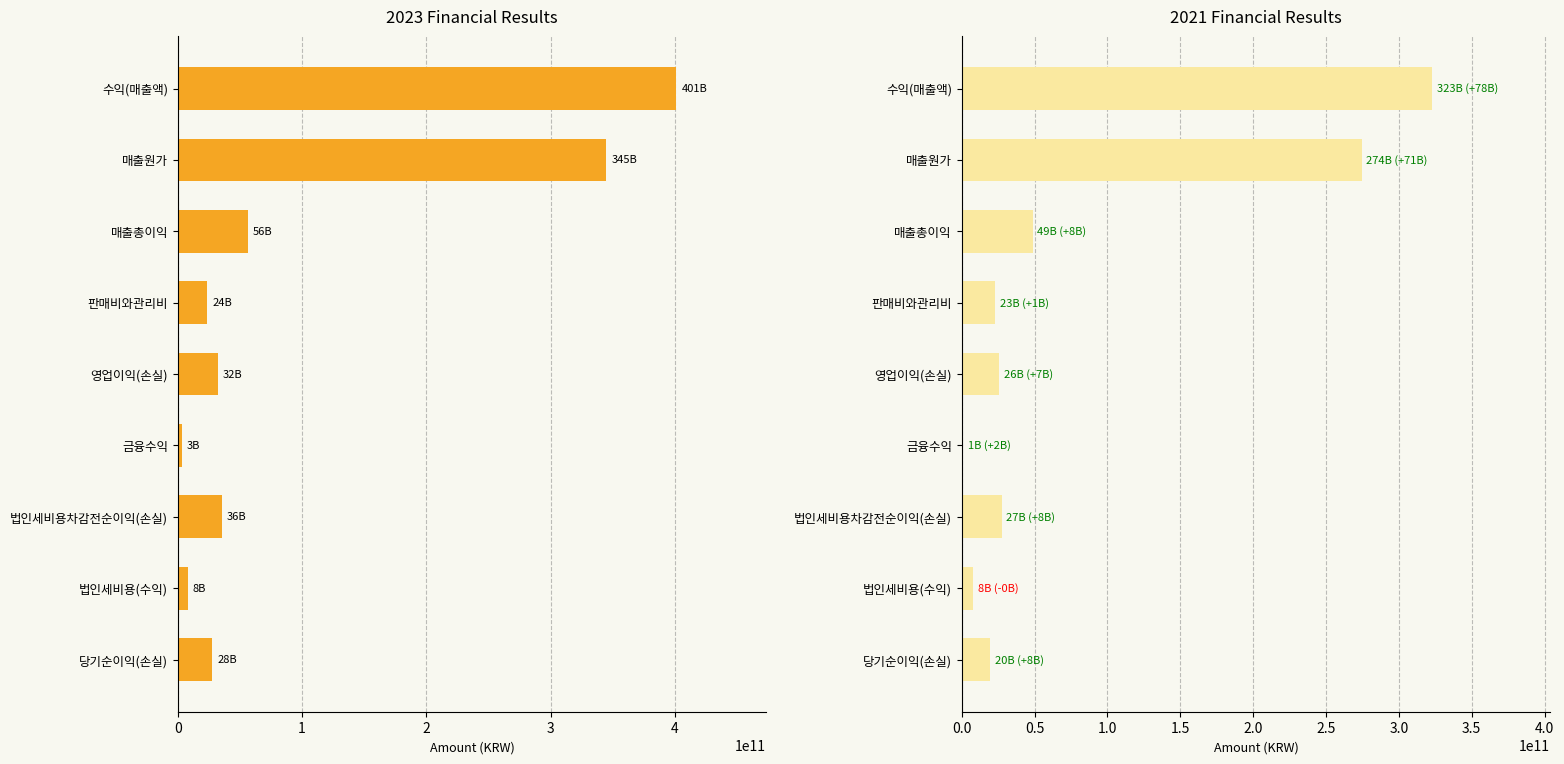

How many data points in 2023 are above 32409587505?

4